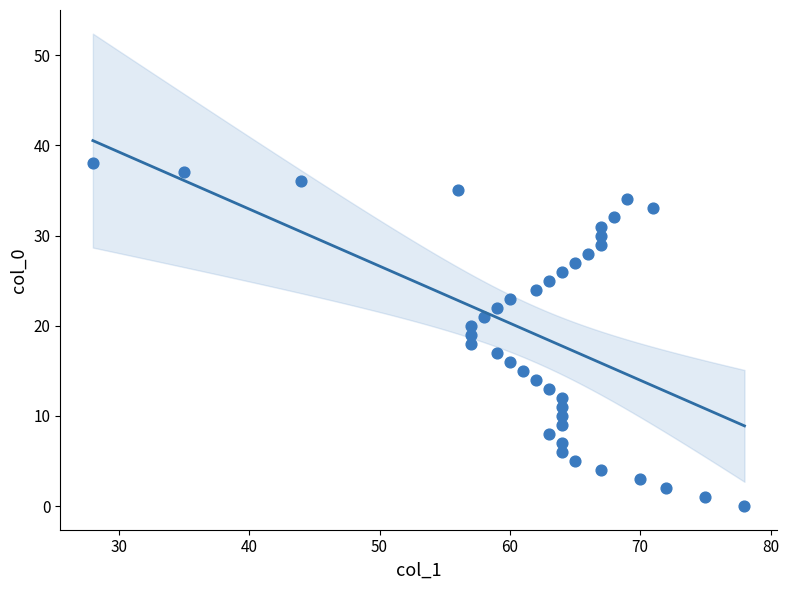

What is the range of X values (max minus min)?

50